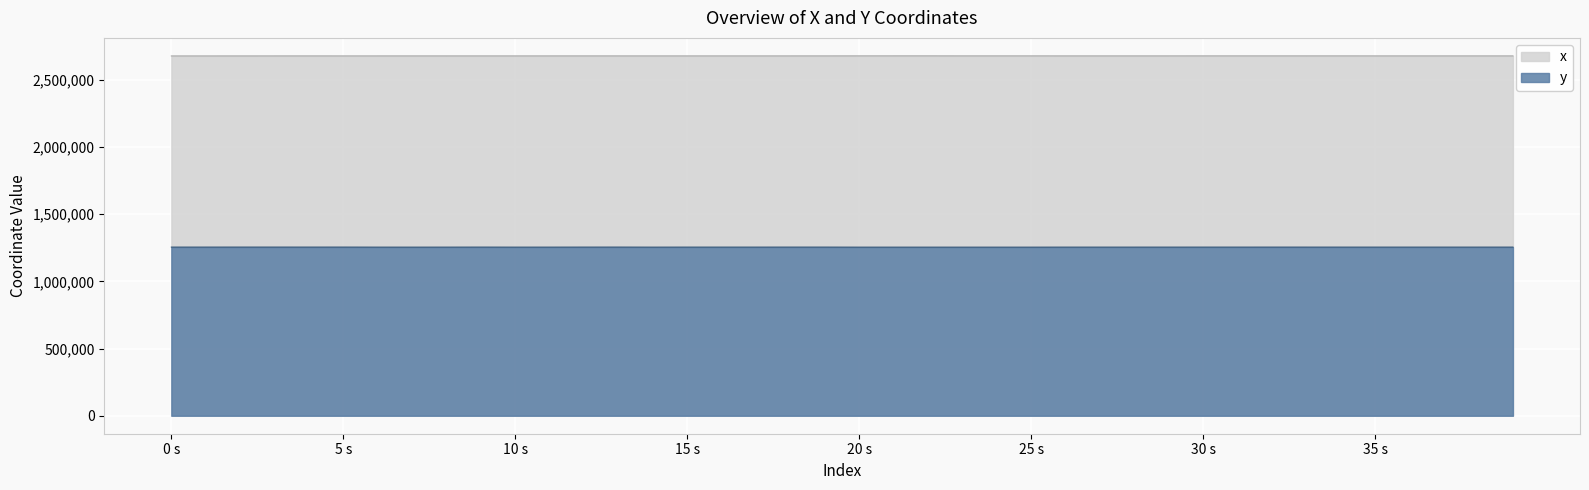

What is the average value of the x series?

2677368.7